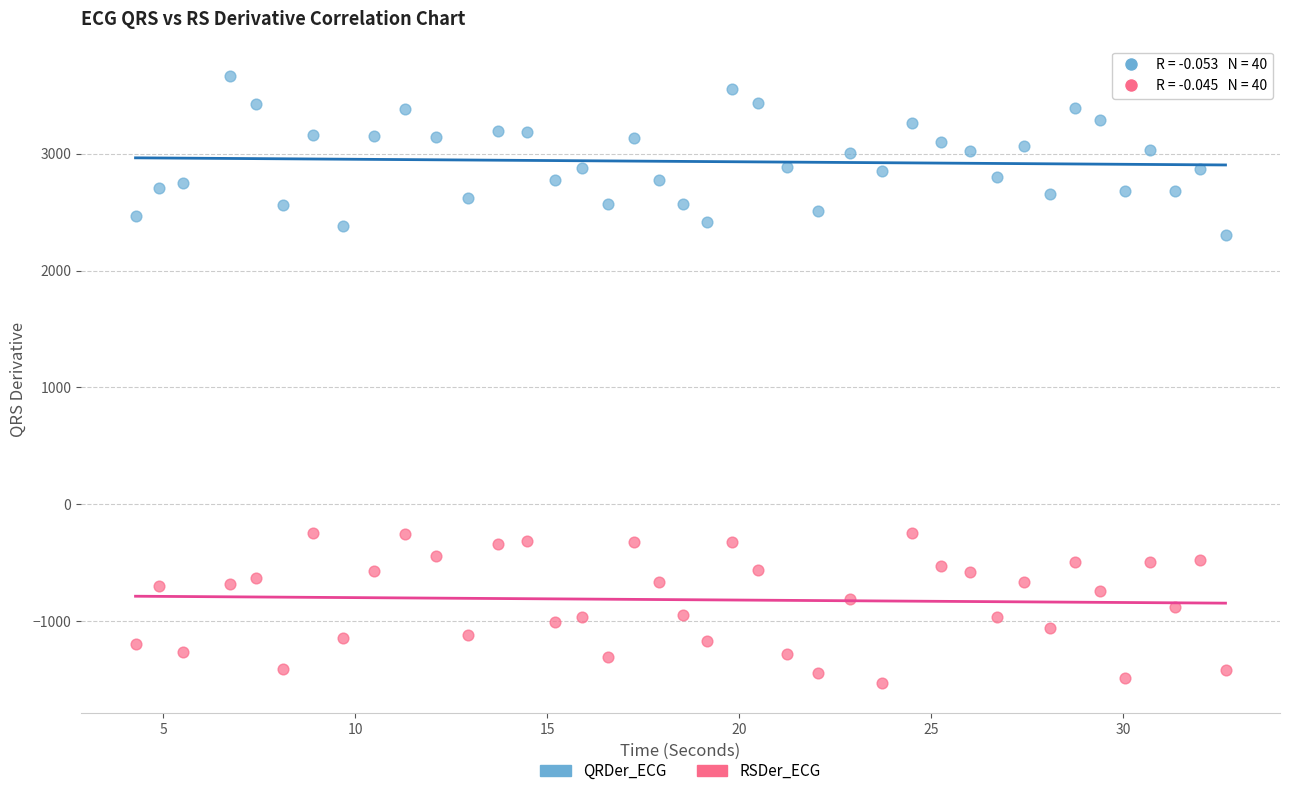

What is the X range (max minus min) for the scatter plot?

28.4